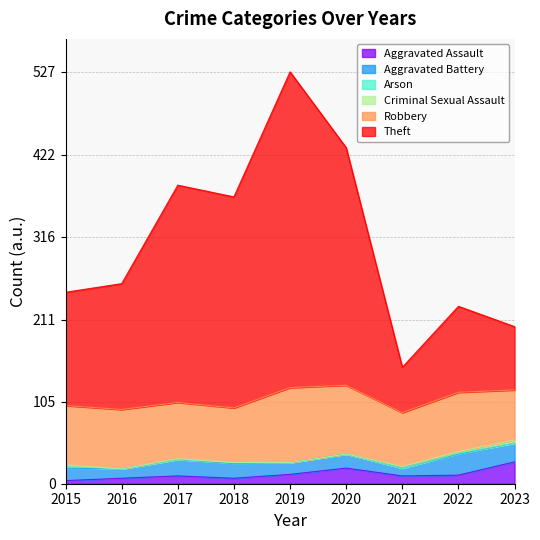

What is the total value across all series at 2022?

227